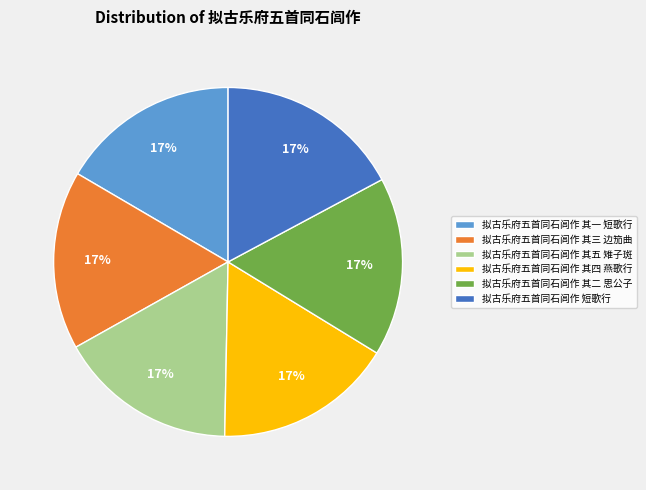

What is the ratio of the value at 拟古乐府五首同石闾作 其一 短歌行 to the value at 拟古乐府五首同石闾作 短歌行?

1.0